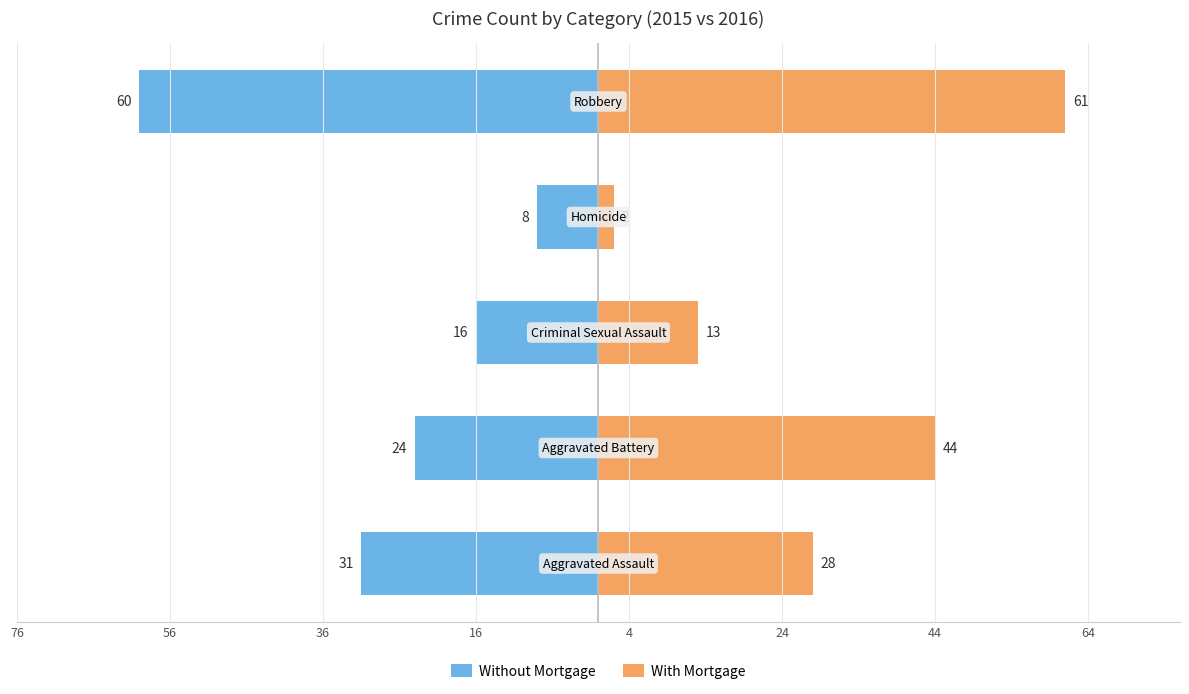

What is the value of the Without Mortgage bar at the 3rd from the left?

-16